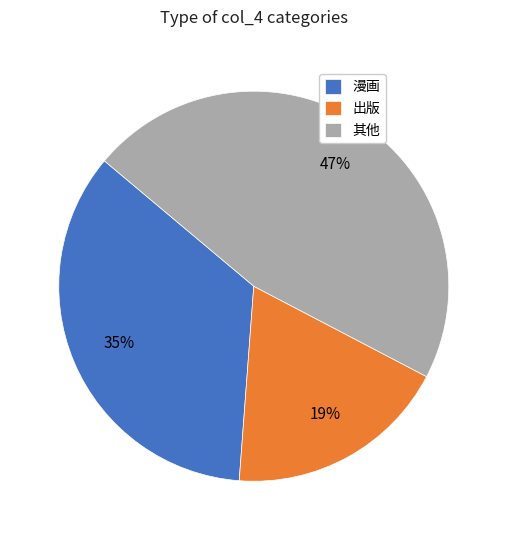

To the nearest percent, what is the average slice percentage?

33%